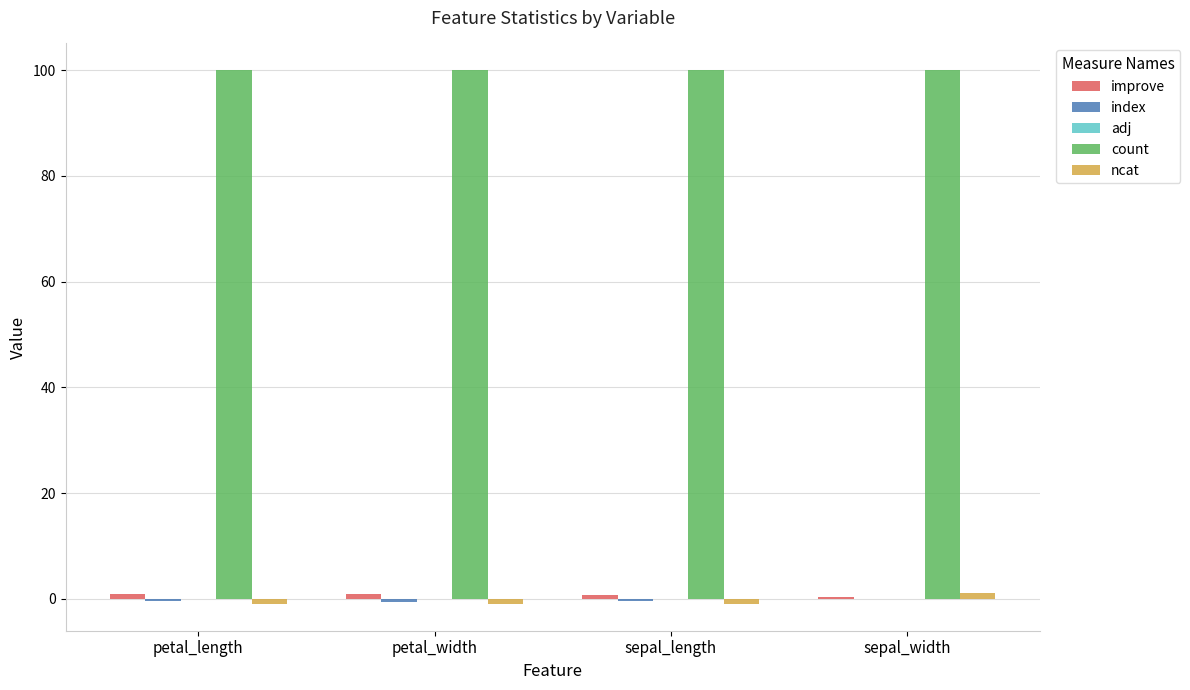

What is the greatest value displayed?

100.0